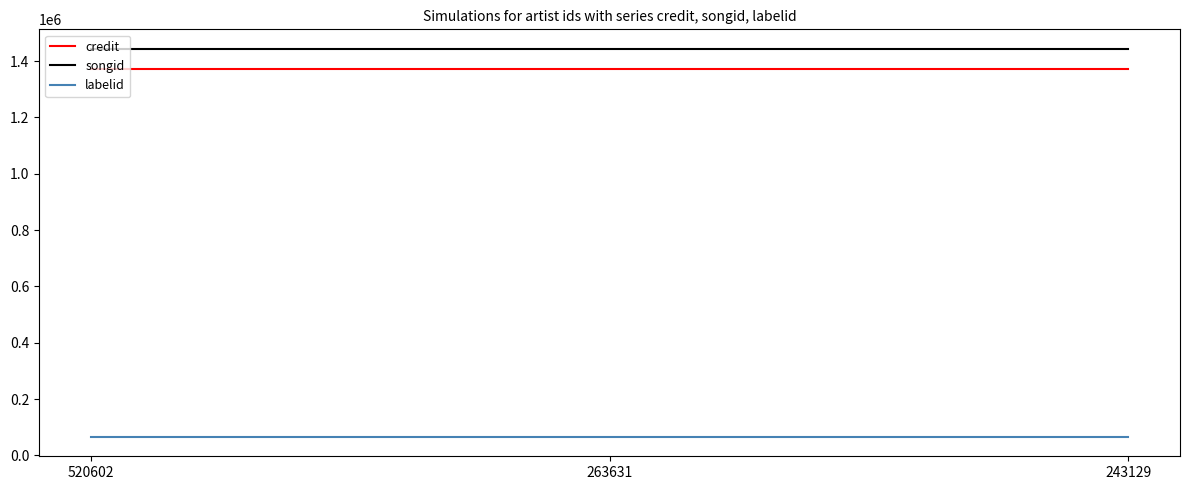

How many lines are shown in the chart?

3